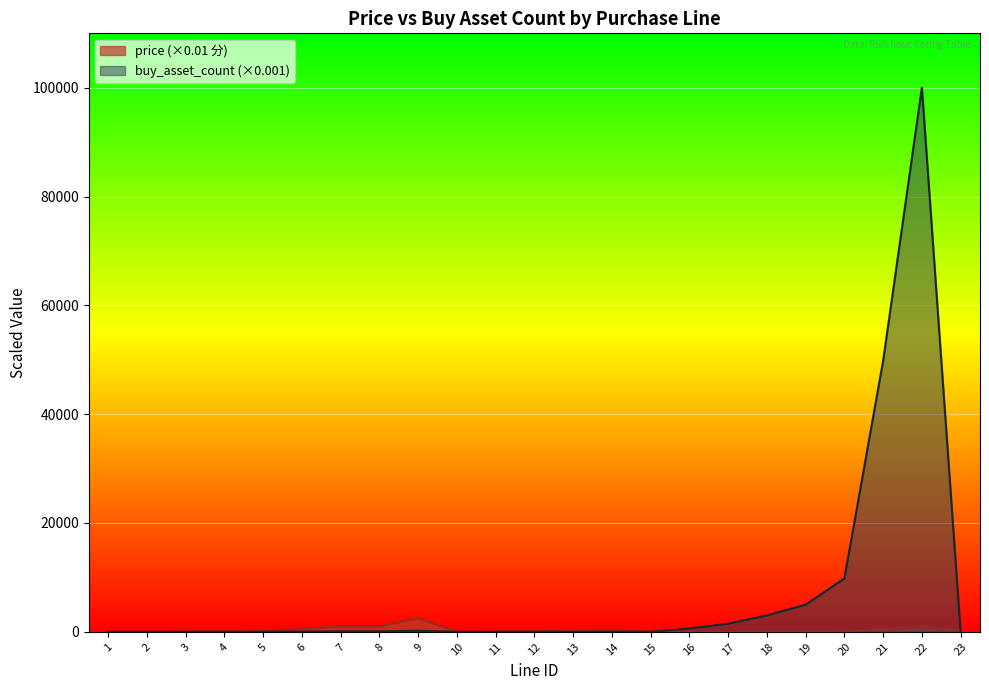

What is the total value across all series at 3?

32.4